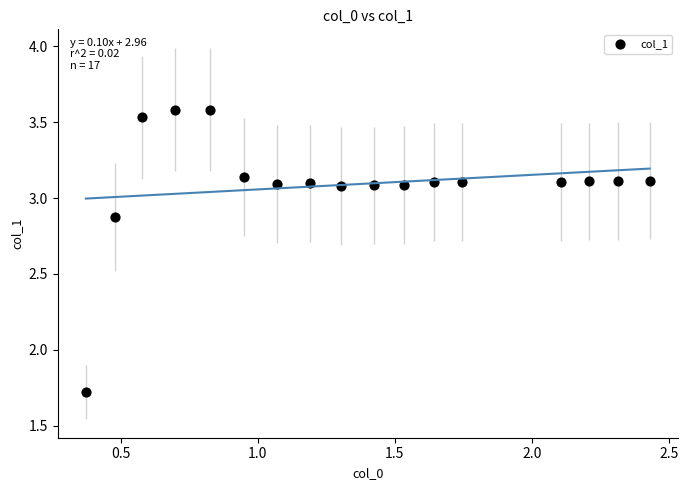

What Y value in the scatter plot is closest to 2?

1.7